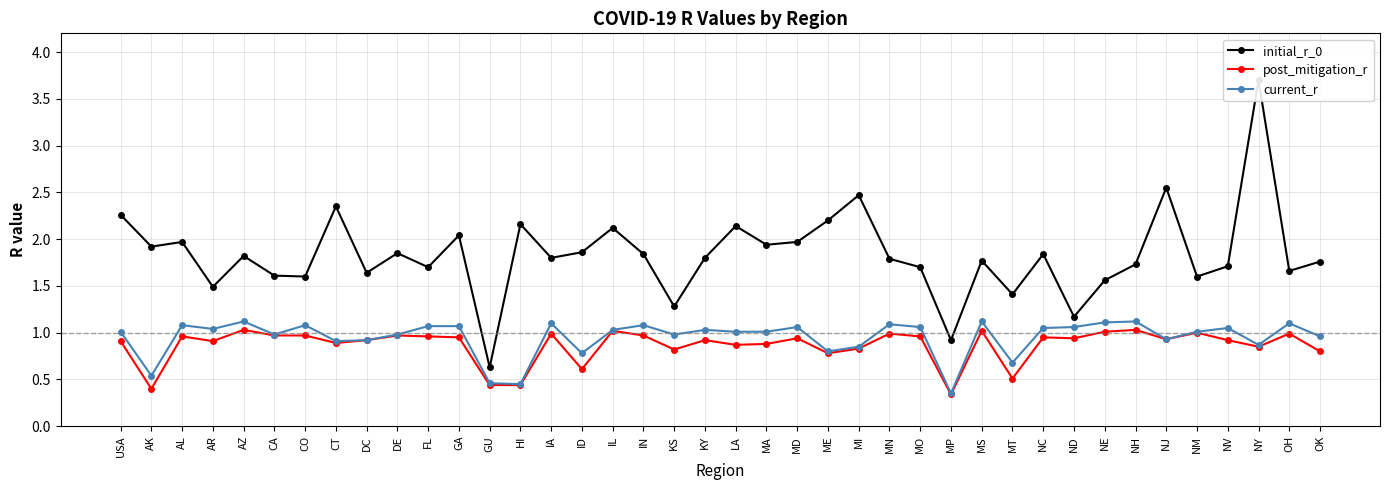

At how many categories does at least one series exceed 1?

38